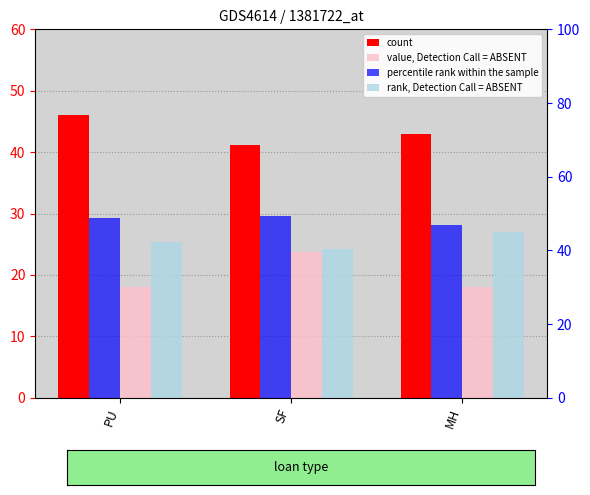

Reading left to right, what are all the values shown in this chart?

count: 46.0	41.2	43.0
value, Detection Call = ABSENT: 18.0	23.8	18.0
percentile rank within the sample: 48.8	49.3	47.0
rank, Detection Call = ABSENT: 42.3	40.3	45.0